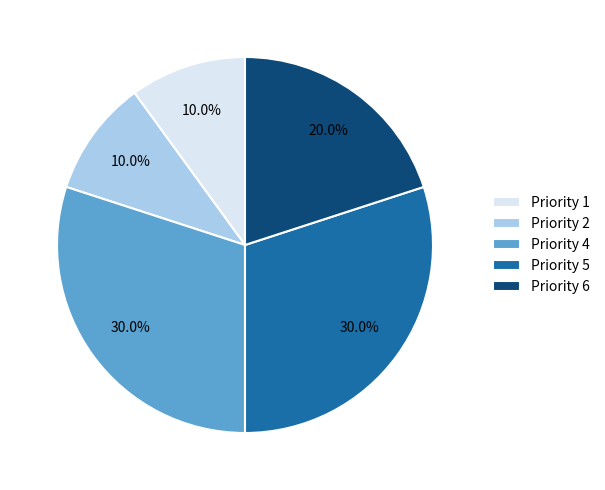

Between Priority 6 and Priority 2, which is larger?

Priority 6